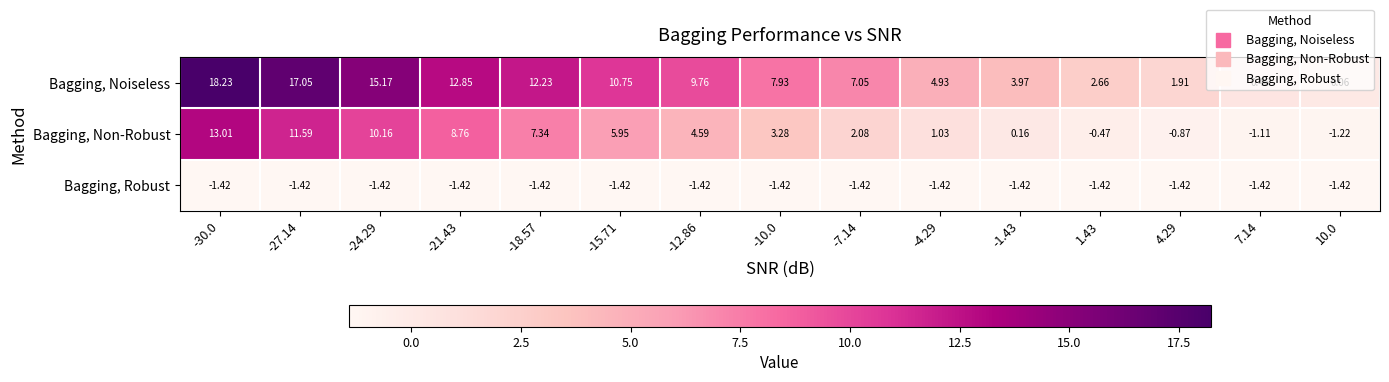

Is the value of Bagging, Noiseless at -12.86 greater than the value of Bagging, Robust at -24.29?

Yes